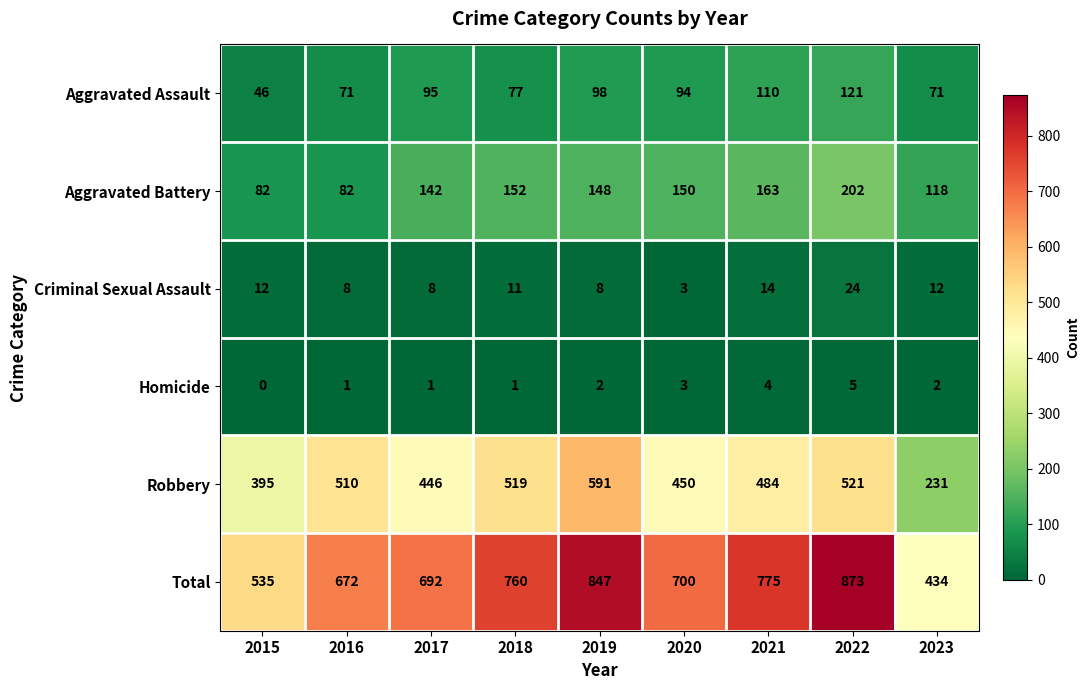

Is it true that Aggravated Assault equals 94 at 2020?

True